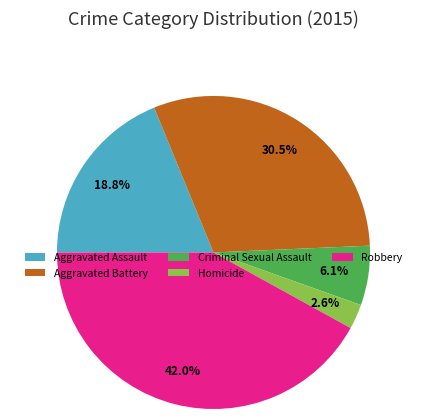

To the nearest percent, what is the average slice percentage?

20%